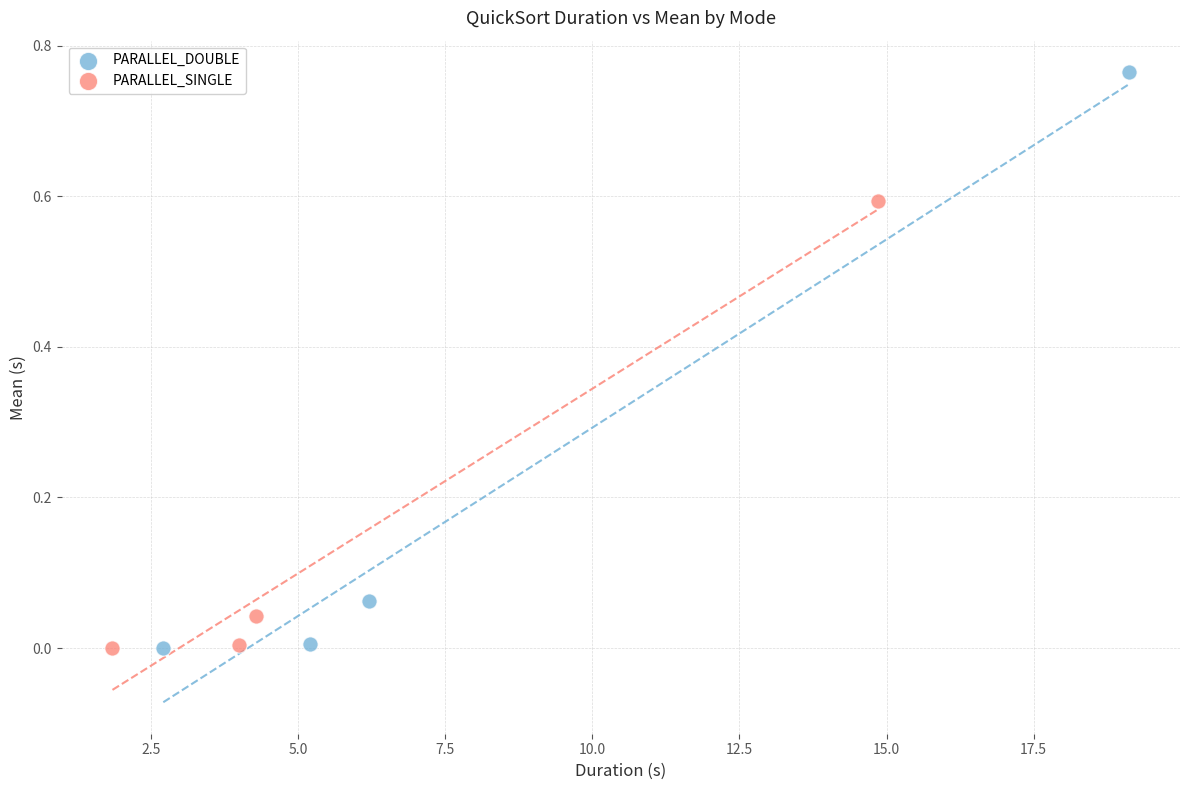

Which series has the largest Y range (max minus min)?

PARALLEL_DOUBLE